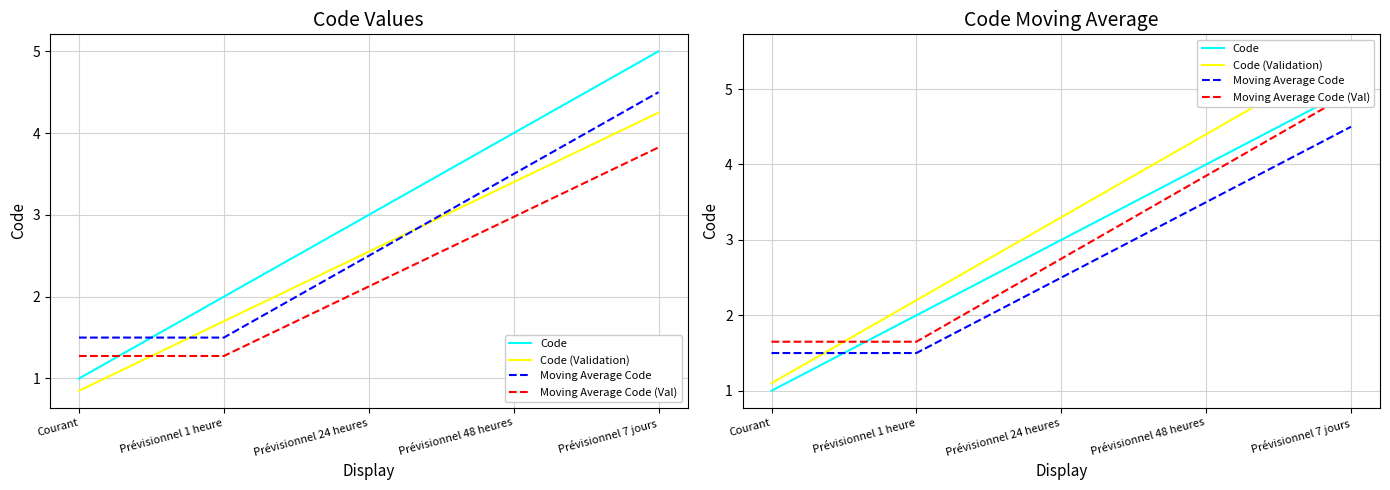

Is it true that Moving Average Code (Val) equals 2.8 at Courant?

False